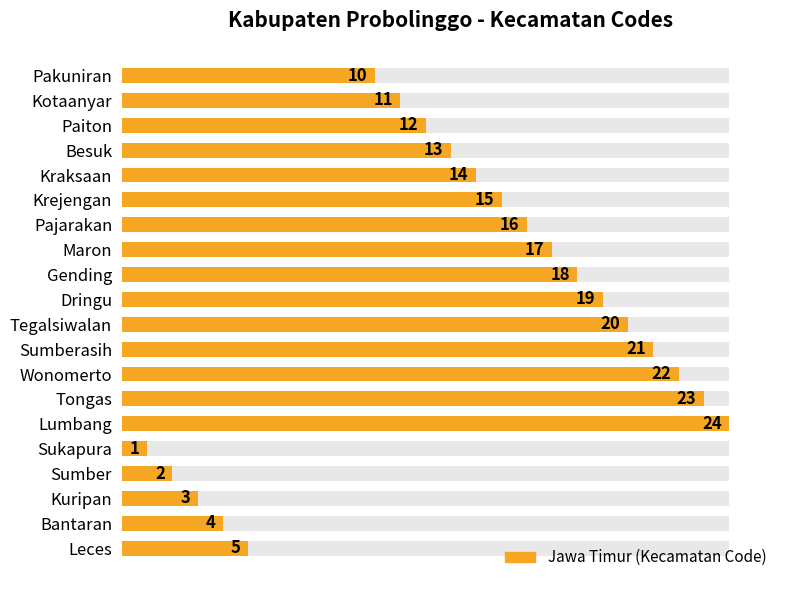

The value at Krejengan is 3. True or false?

False